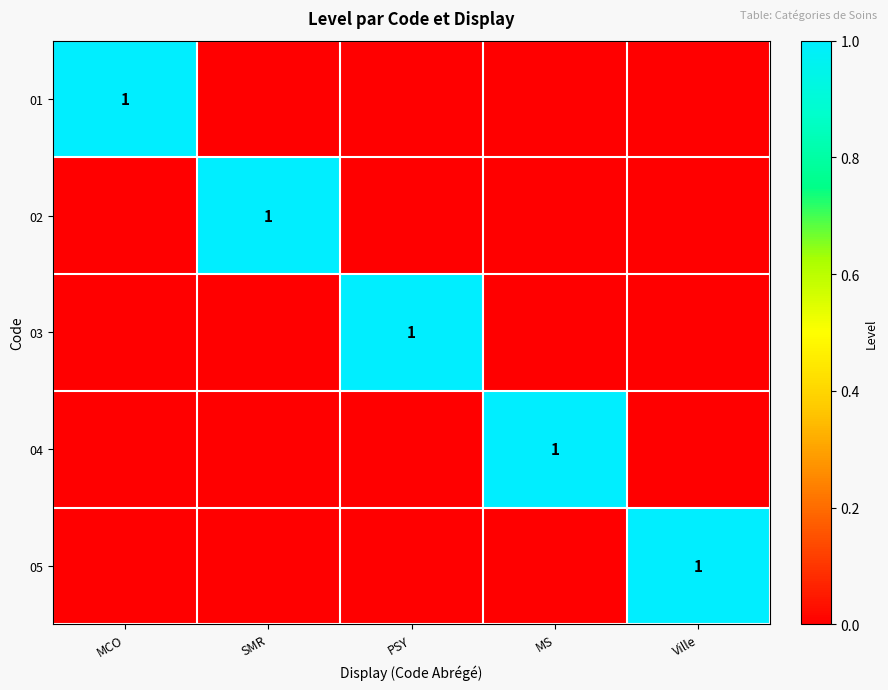

The value of 02 at SMR is 2. True or false?

False